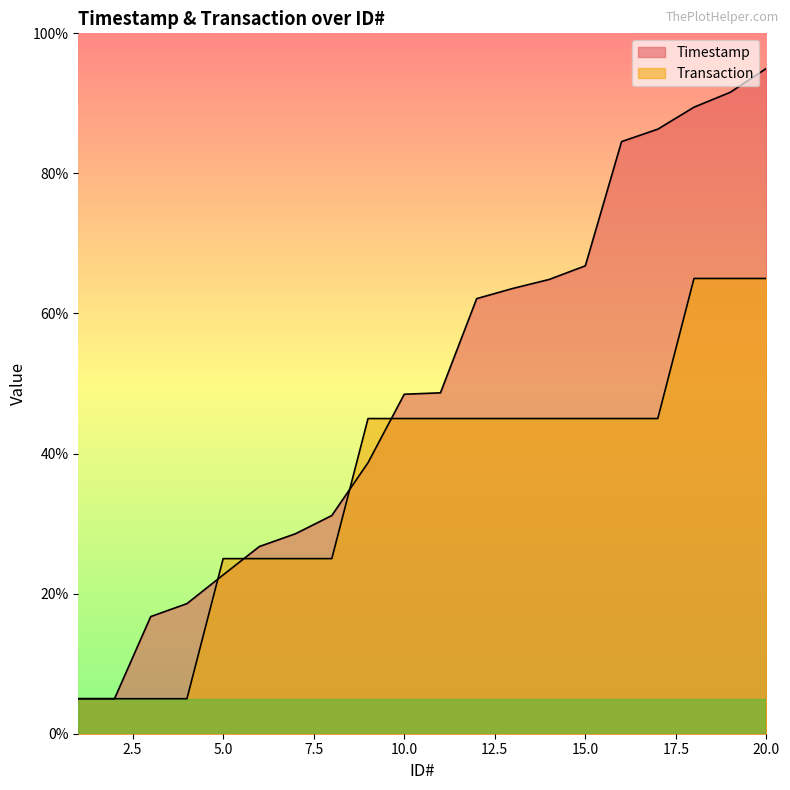

What is the difference between the Transaction values at 5 and 13?

20.0